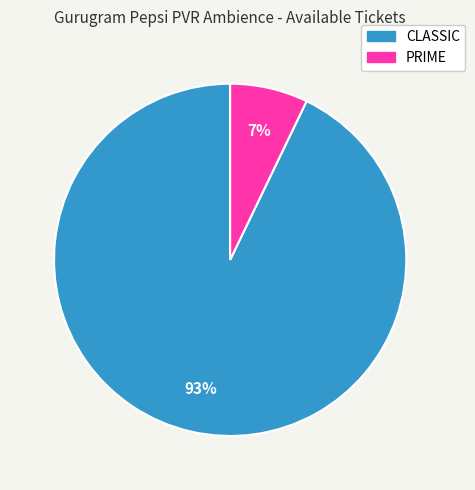

Does PRIME account for over 50% of the chart?

No